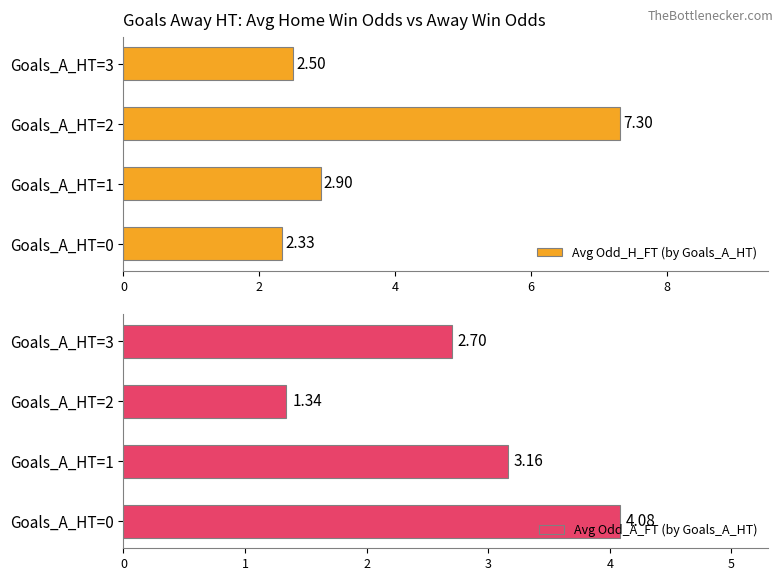

Is it true that Avg Odd_H_FT (by Goals_A_HT) equals 2.5 at Goals_A_HT=3?

True